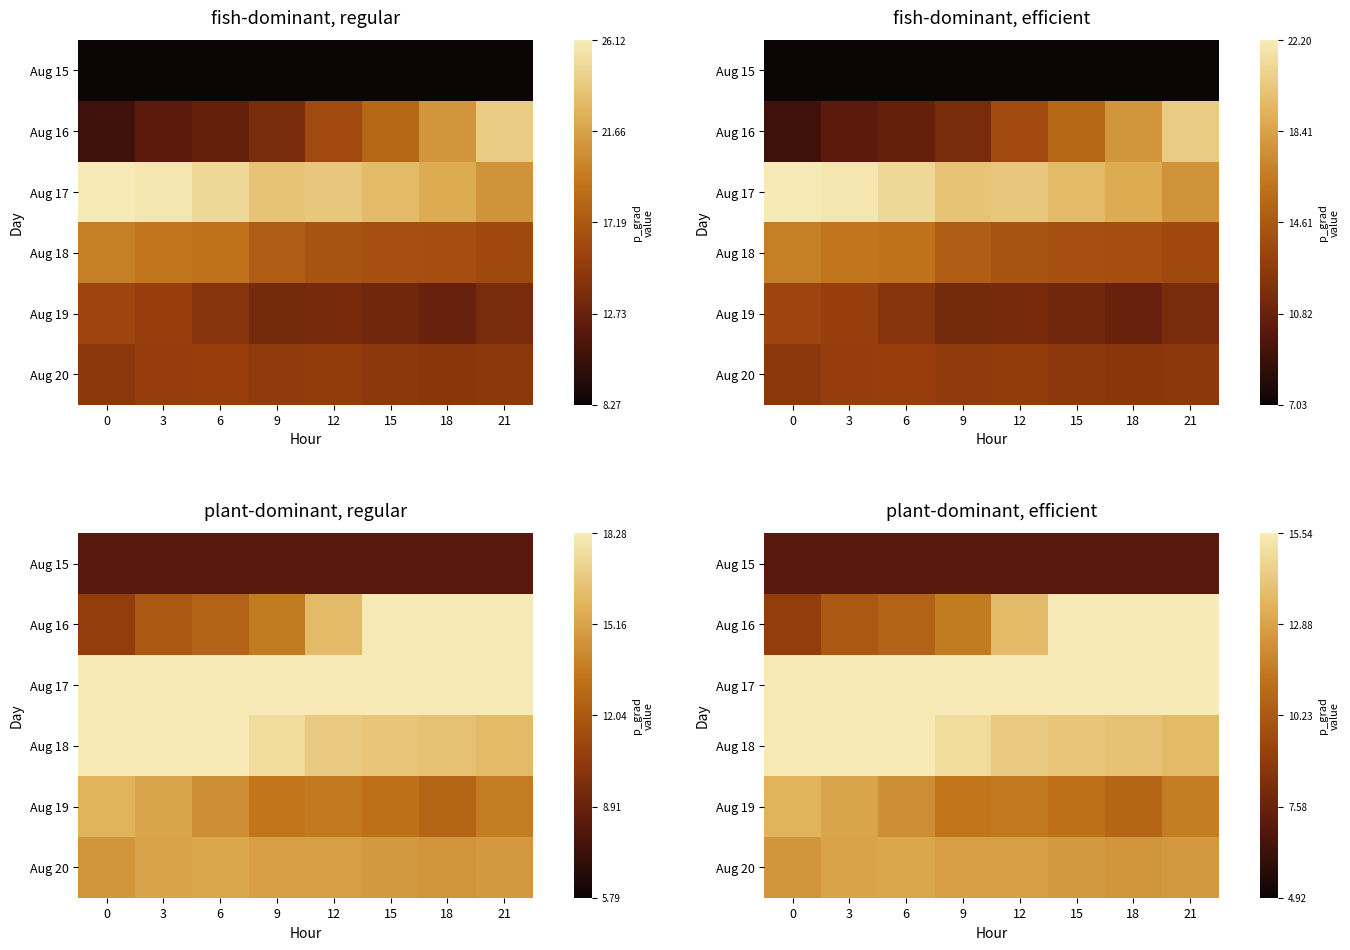

What is the spread (max minus min) of values at 9?

13.0